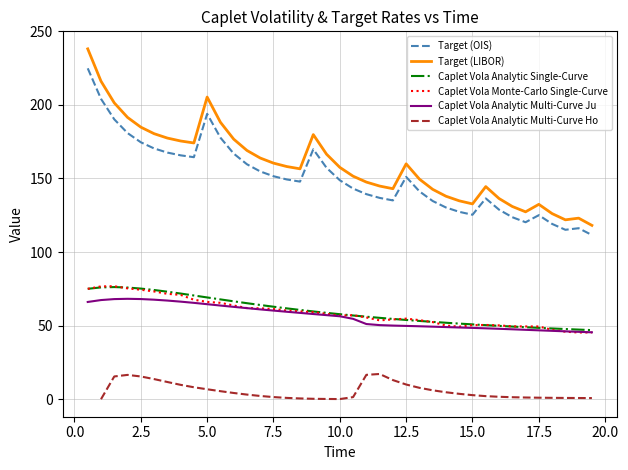

True or false: Target (OIS) and Caplet Vola Analytic Single-Curve cross at least once.

False